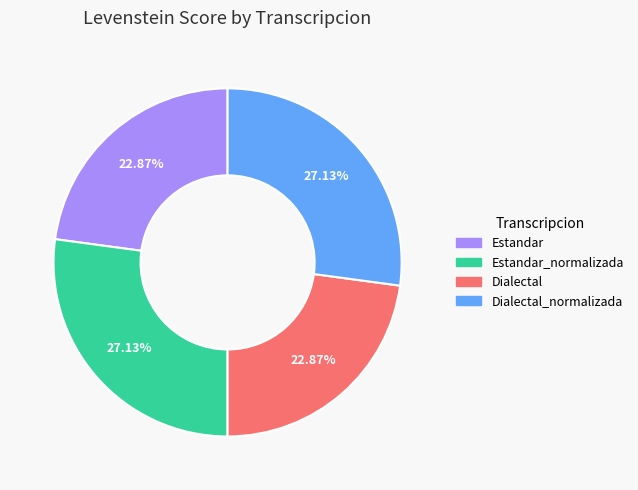

Does any single category account for the majority?

No